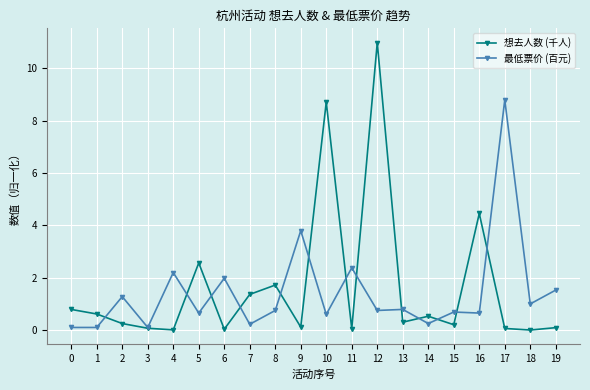

At 1, list the series in order from smallest to largest.

最低票价 (百元), 想去人数 (千人)